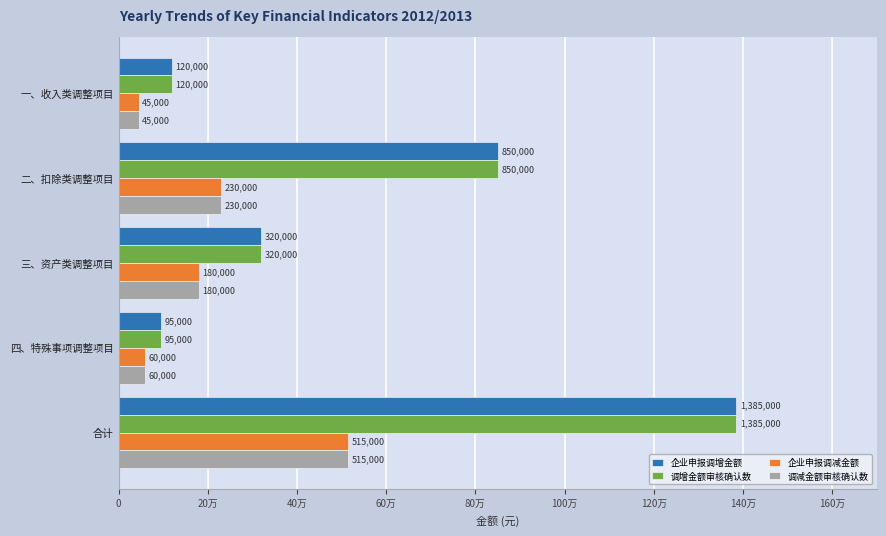

At which label is 调增金额审核确认数 closest to 740000?

二、扣除类调整项目